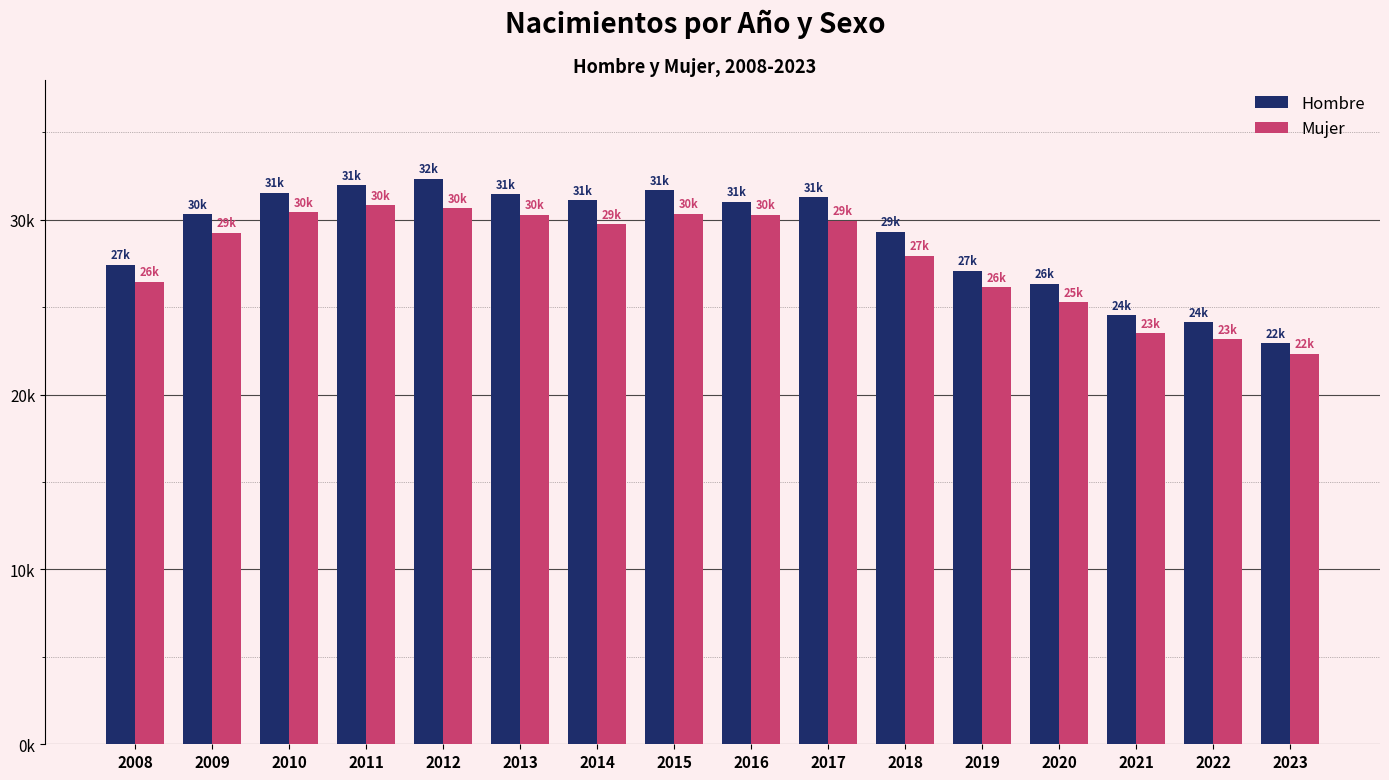

Is it true that Hombre equals 10830 at 2014?

False